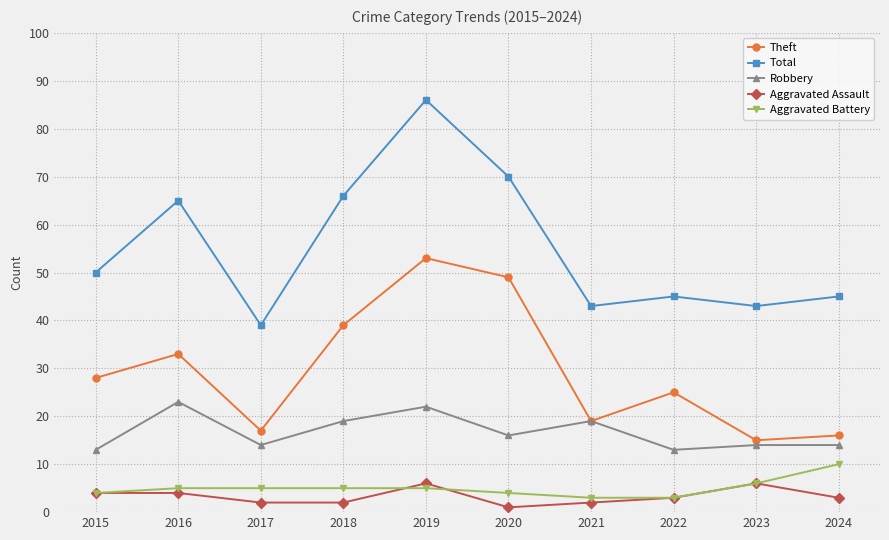

Is this an area chart (filled region under the line)?

No